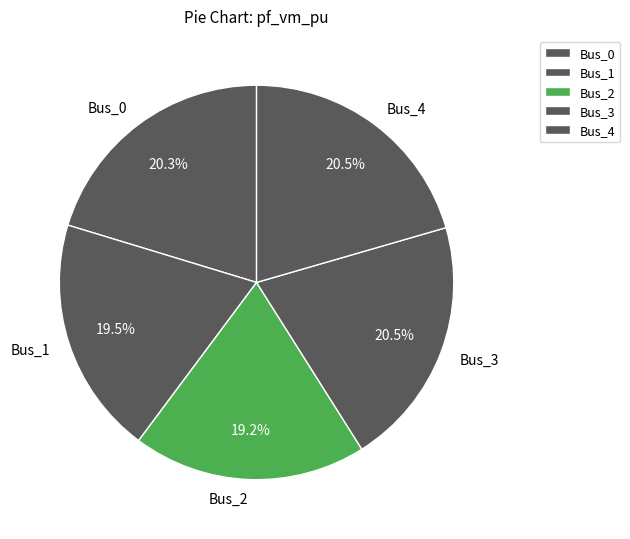

Does Bus_3 represent more than half of the total?

No